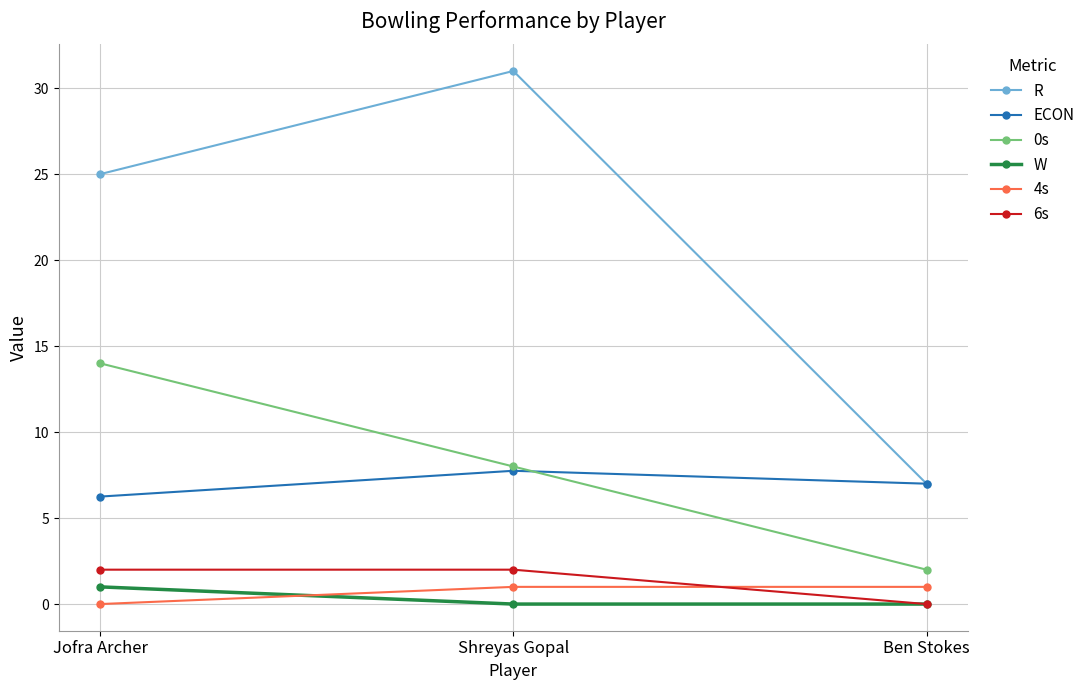

How many values in 6s are above zero?

2